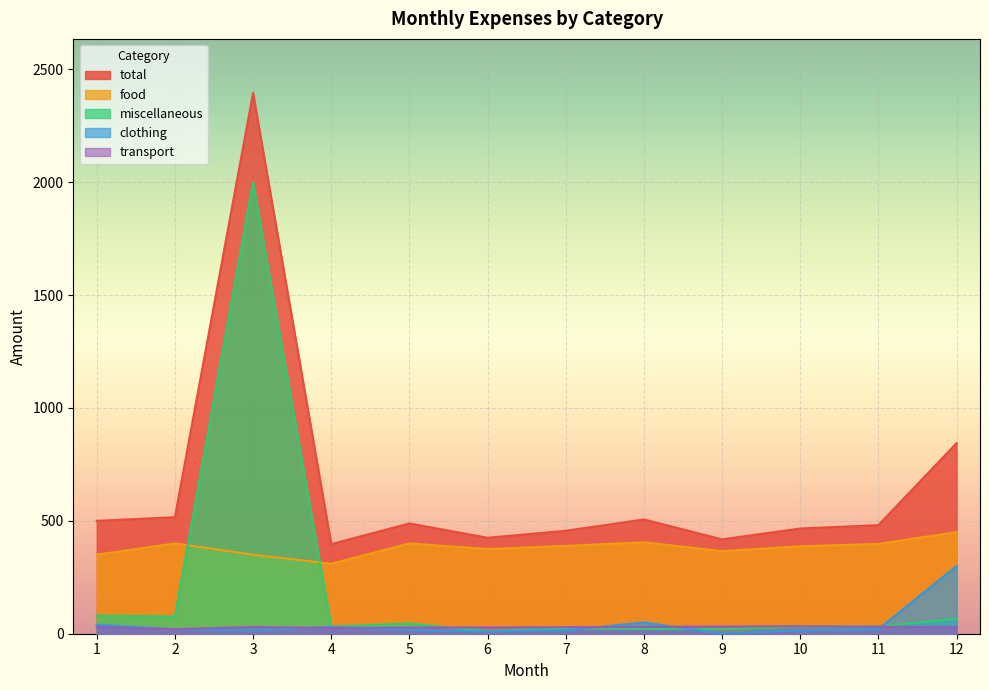

How many lines are shown in the chart?

5